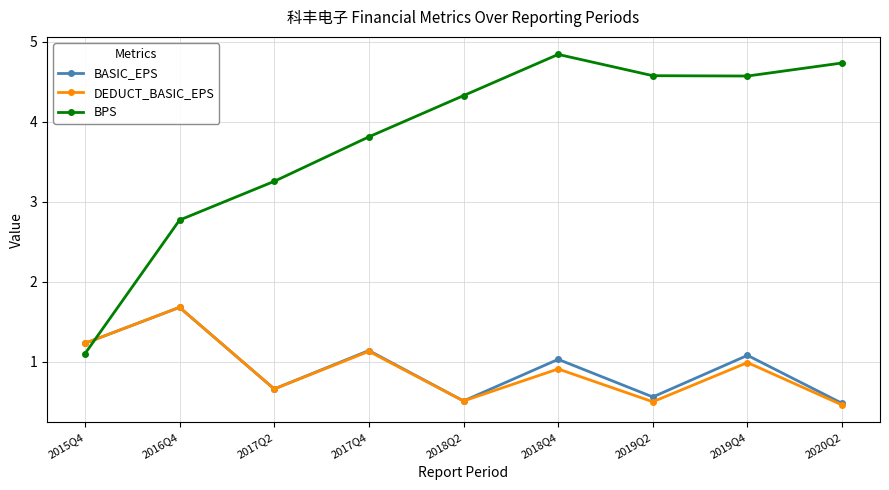

What is the total value across all series at 2017Q4?

6.1